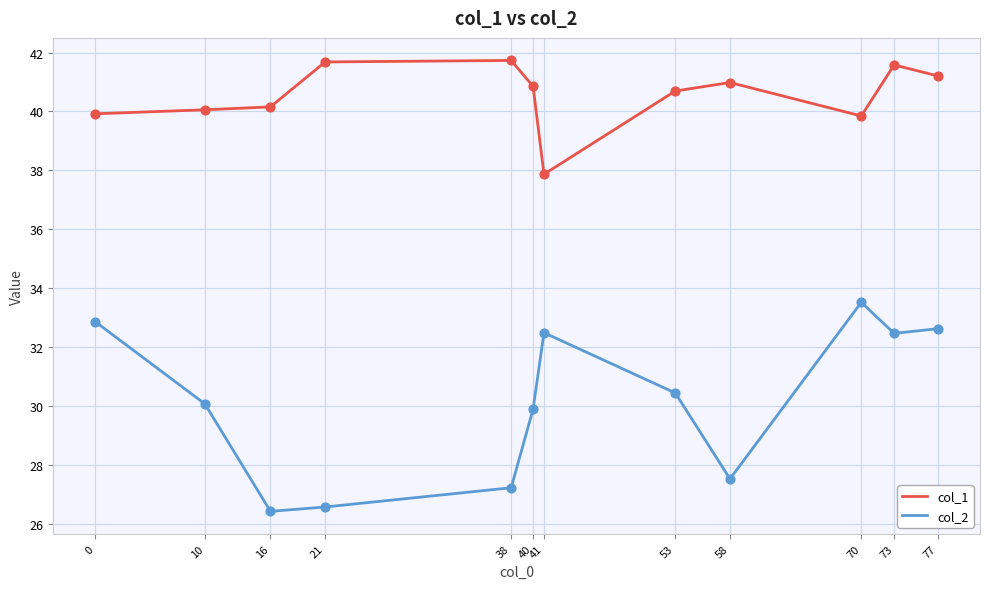

Which series has the largest total across all categories?

col_1